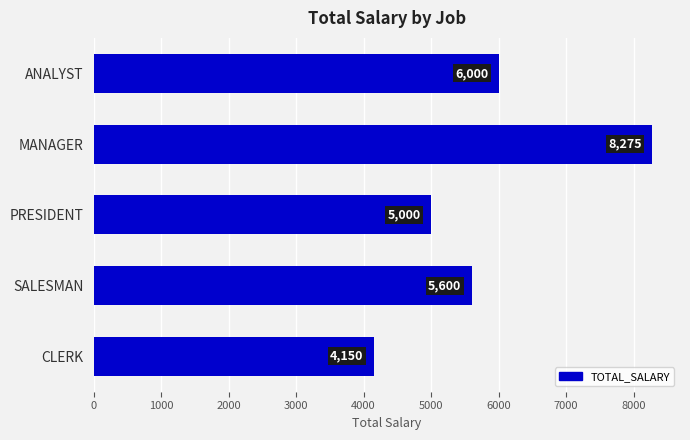

Does the chart contain any negative values?

No